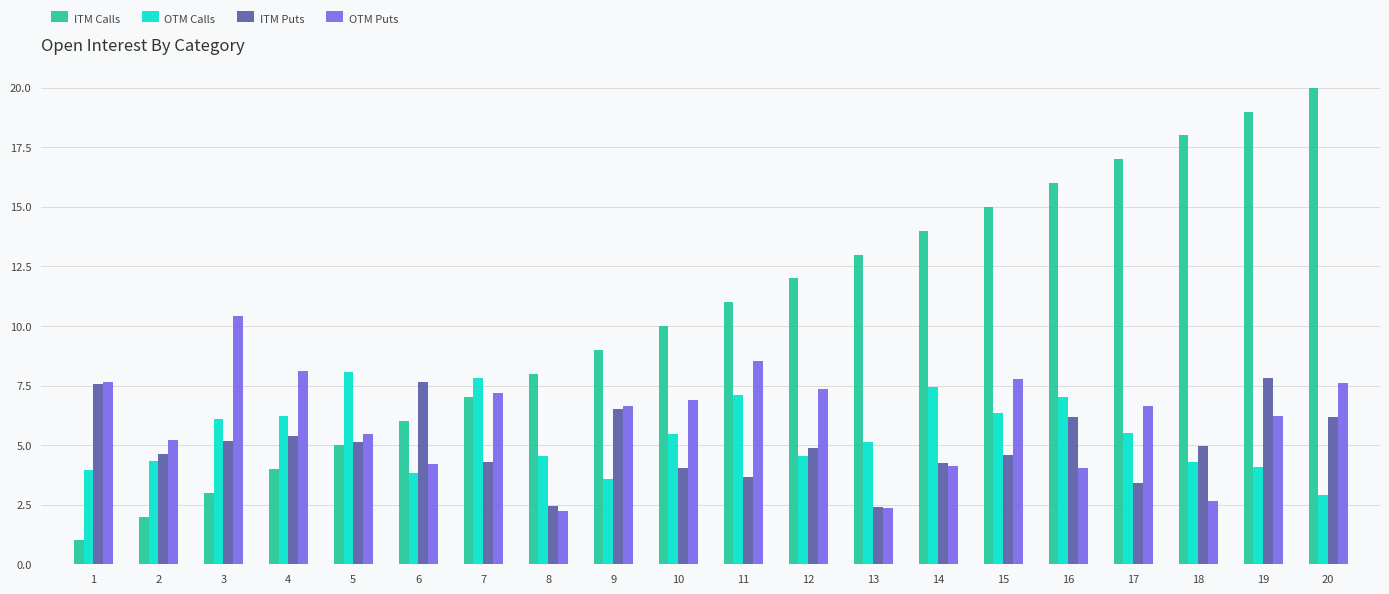

What is the difference between the second highest and second lowest values in the ITM Calls series?

17.0